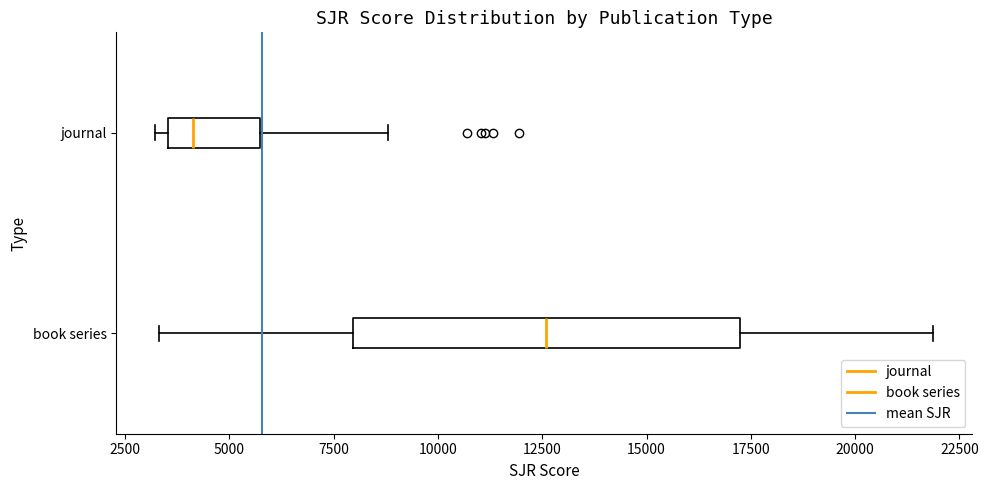

Where does the right whisker of the box for journal end on the x-axis? The values are not printed on the chart, so give them approximately, as read against the axis.

9000